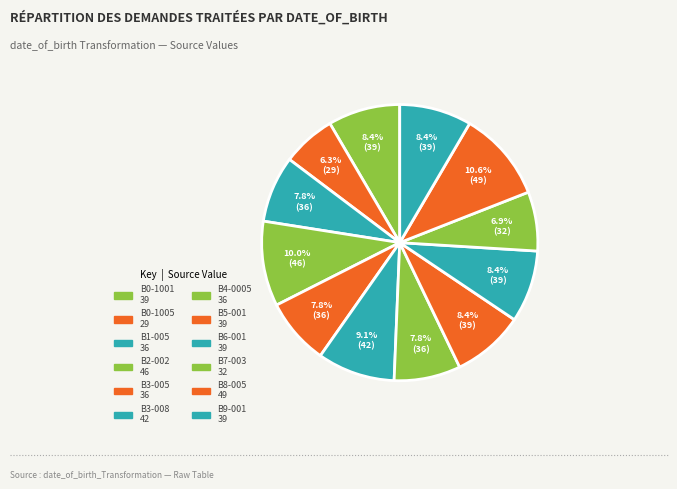

How many segments does this pie chart have?

12